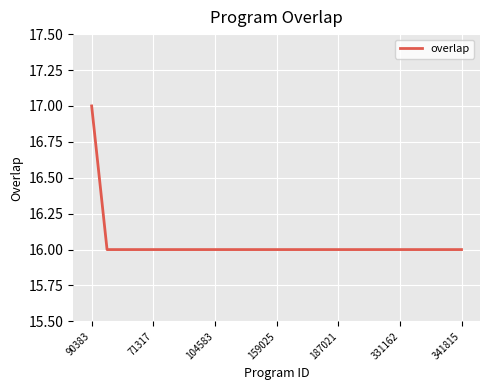

What is the maximum value shown in the chart?

17